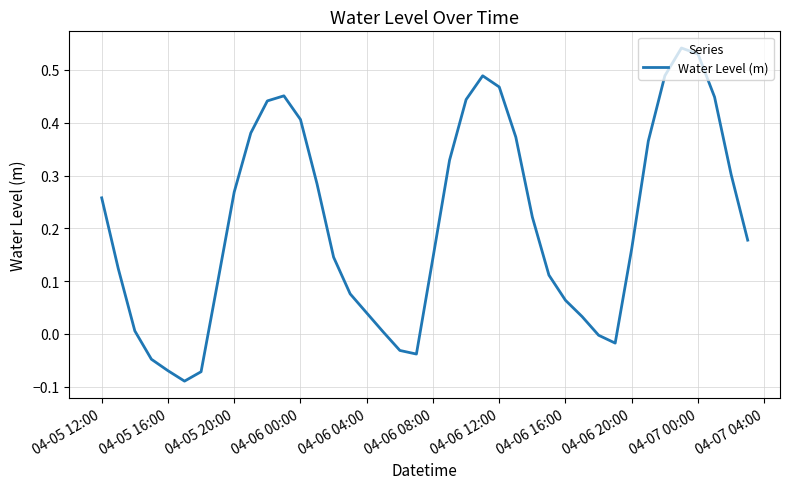

What is the difference between the maximum and minimum values?

0.6